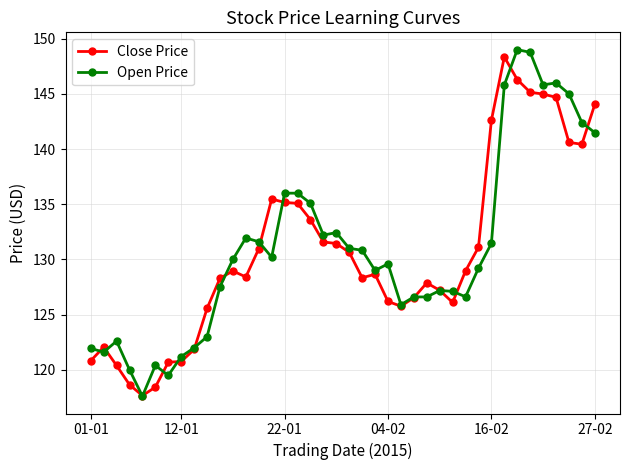

What is the smallest value displayed?

117.6